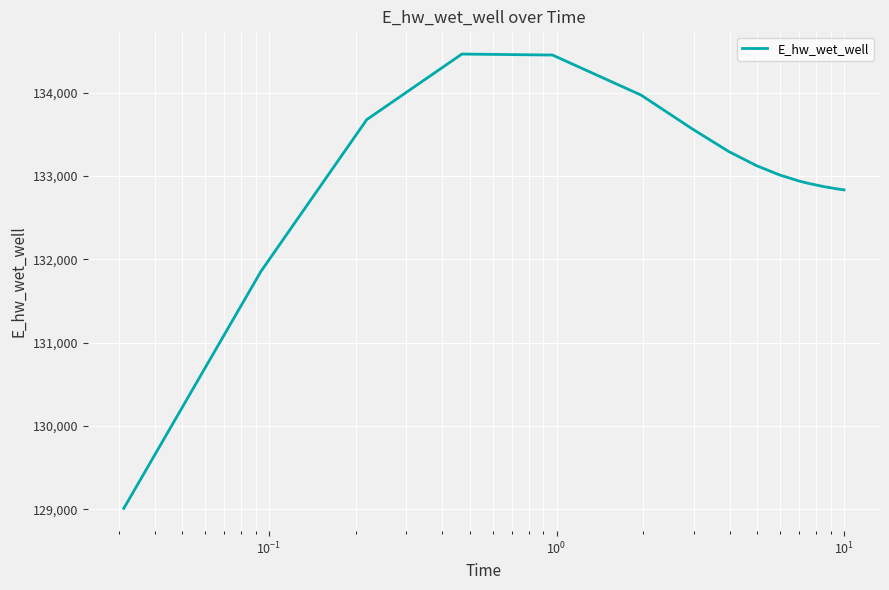

What is the greatest value displayed?

134464.8